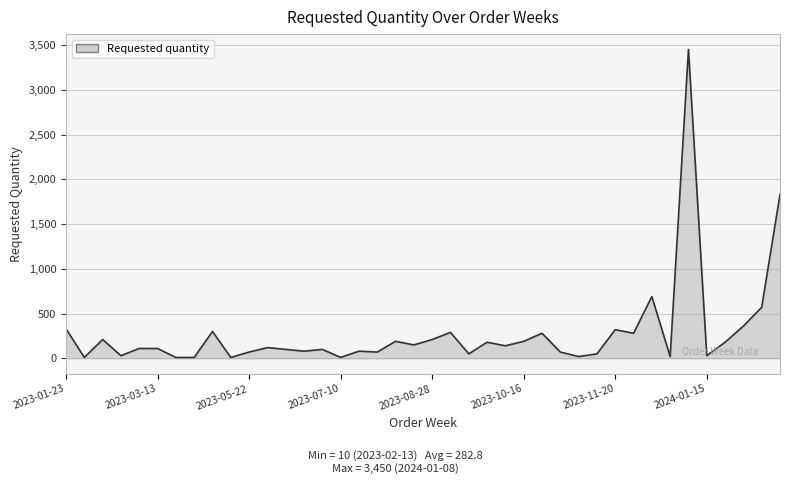

What is the greatest value displayed?

3450